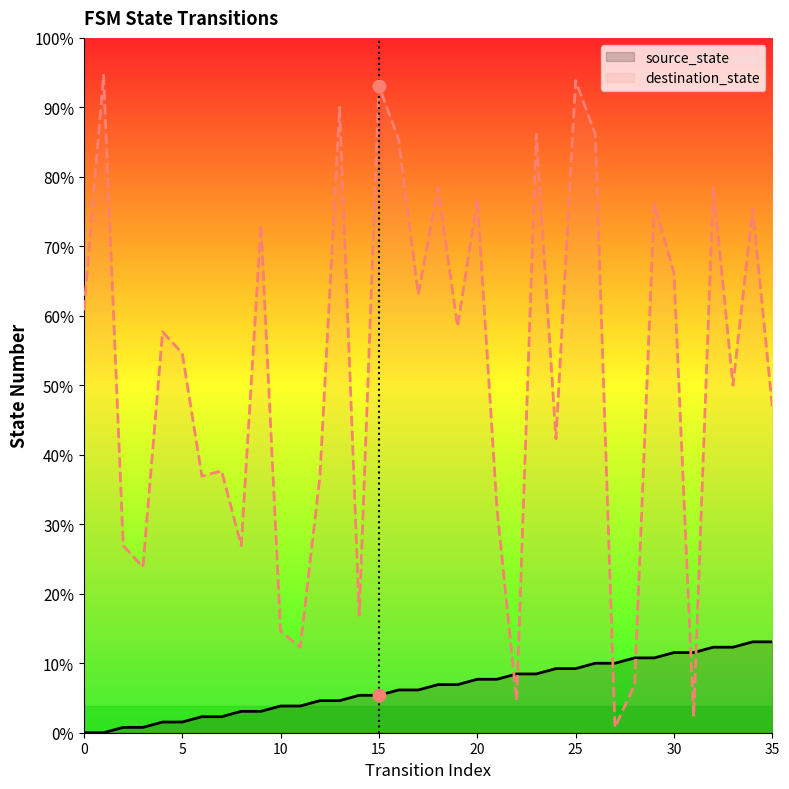

At which category is the sum across all series the highest?

25